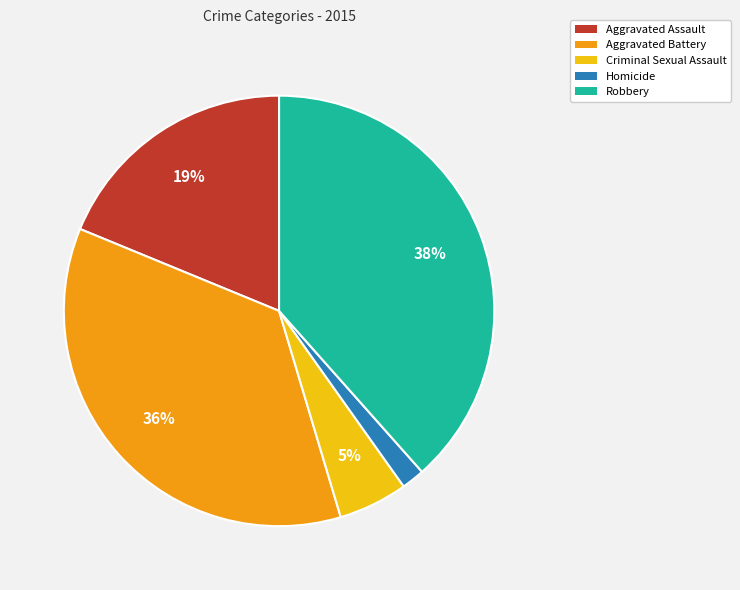

Is there any slice that represents more than half of the pie?

No